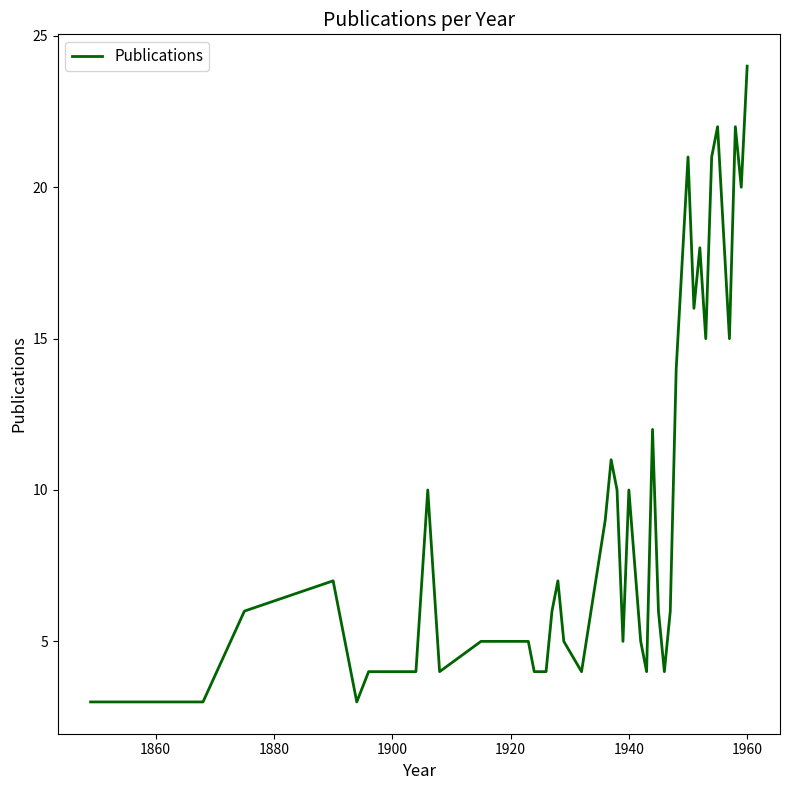

What is the difference between the maximum and minimum values?

21